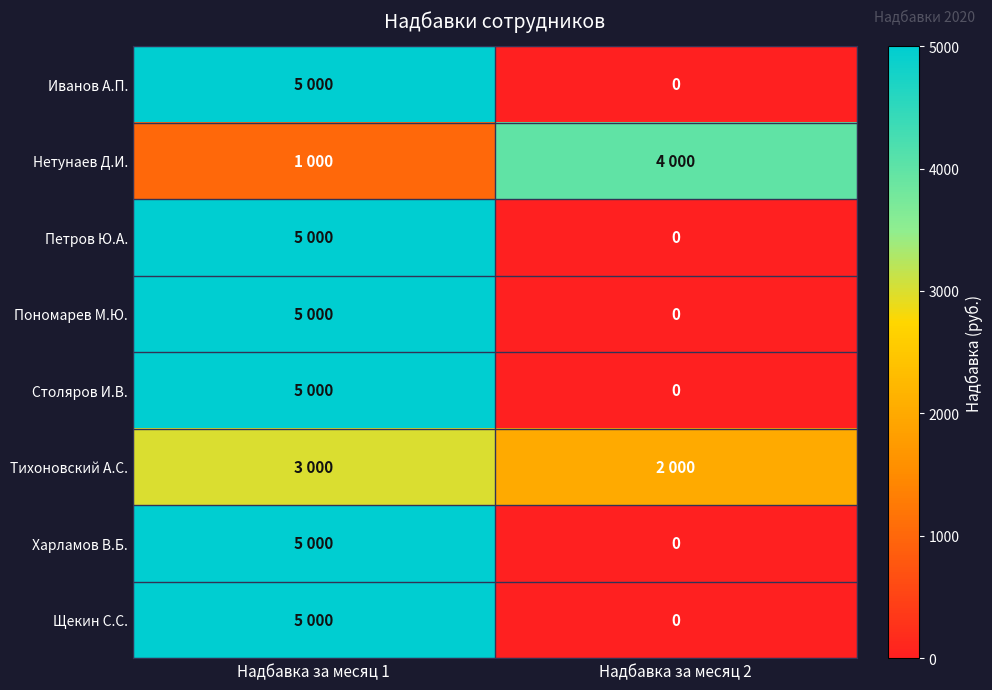

What is the total value across all series at Надбавка за месяц 2?

6000